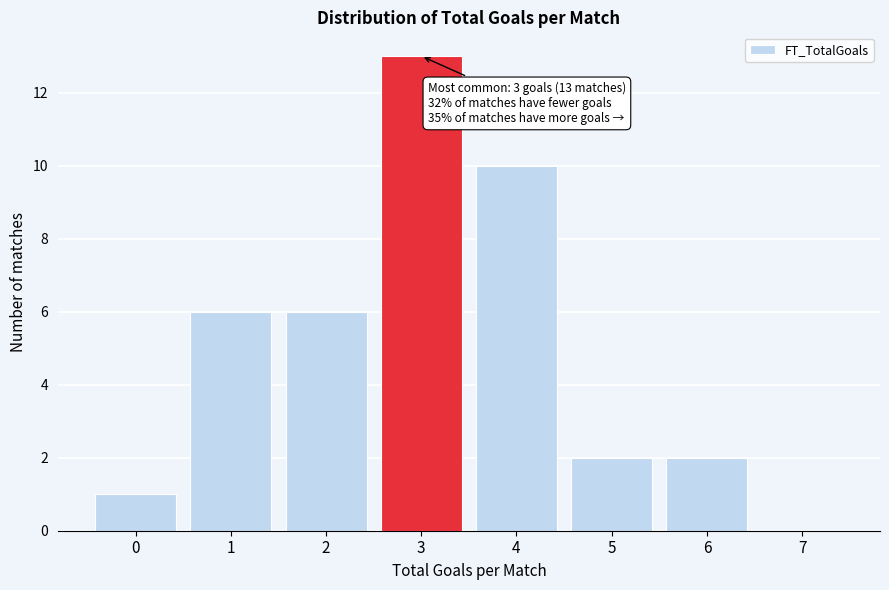

Reading left to right, what are all the values shown in this chart?

0=1	1=6	2=6	3=13	4=10	5=2	6=2	7=0